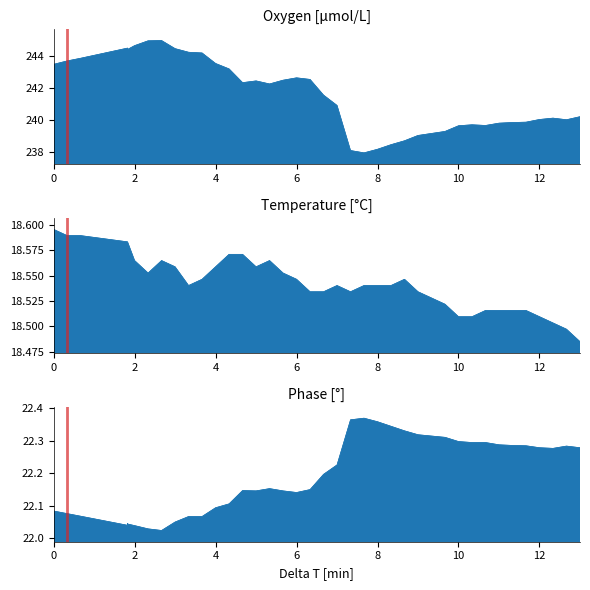

Reading right to left, what are all the values shown in this chart?

Oxygen [μmol/L]: 240.2	240.0	240.1	240.0	239.9	239.8	239.8	239.6	239.7	239.6	239.3	239.1	239.0	238.7	238.4	238.2	237.9	238.1	240.9	241.6	242.5	242.6	242.5	242.3	242.4	242.3	243.2	243.5	244.2	244.2	244.5	245.0	245.0	244.7	244.4	244.4	244.5	243.9	243.7	243.5
Temperature [°C]: 18.5	18.5	18.5	18.5	18.5	18.5	18.5	18.5	18.5	18.5	18.5	18.5	18.5	18.5	18.5	18.5	18.5	18.5	18.5	18.5	18.5	18.5	18.6	18.6	18.6	18.6	18.6	18.6	18.5	18.5	18.6	18.6	18.6	18.6	18.6	18.6	18.6	18.6	18.6	18.6
Phase [°]: 22.3	22.3	22.3	22.3	22.3	22.3	22.3	22.3	22.3	22.3	22.3	22.3	22.3	22.3	22.3	22.4	22.4	22.4	22.2	22.2	22.1	22.1	22.1	22.2	22.1	22.1	22.1	22.1	22.1	22.1	22.0	22.0	22.0	22.0	22.0	22.0	22.0	22.1	22.1	22.1